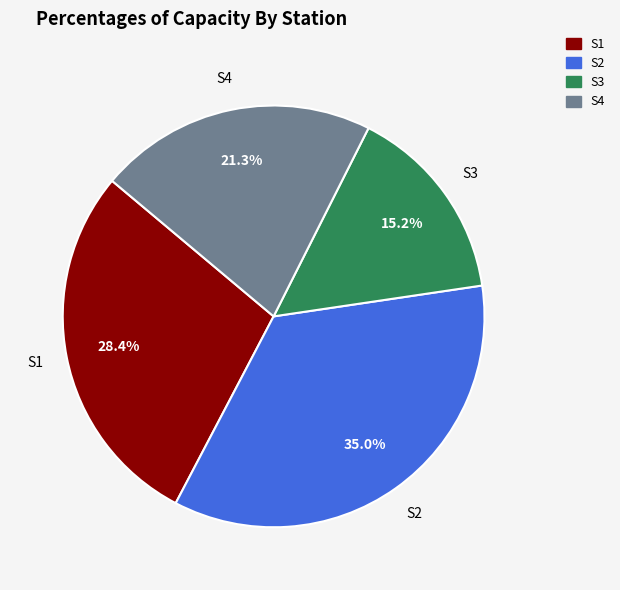

Rank the categories by value from lowest to highest.

S3, S4, S1, S2